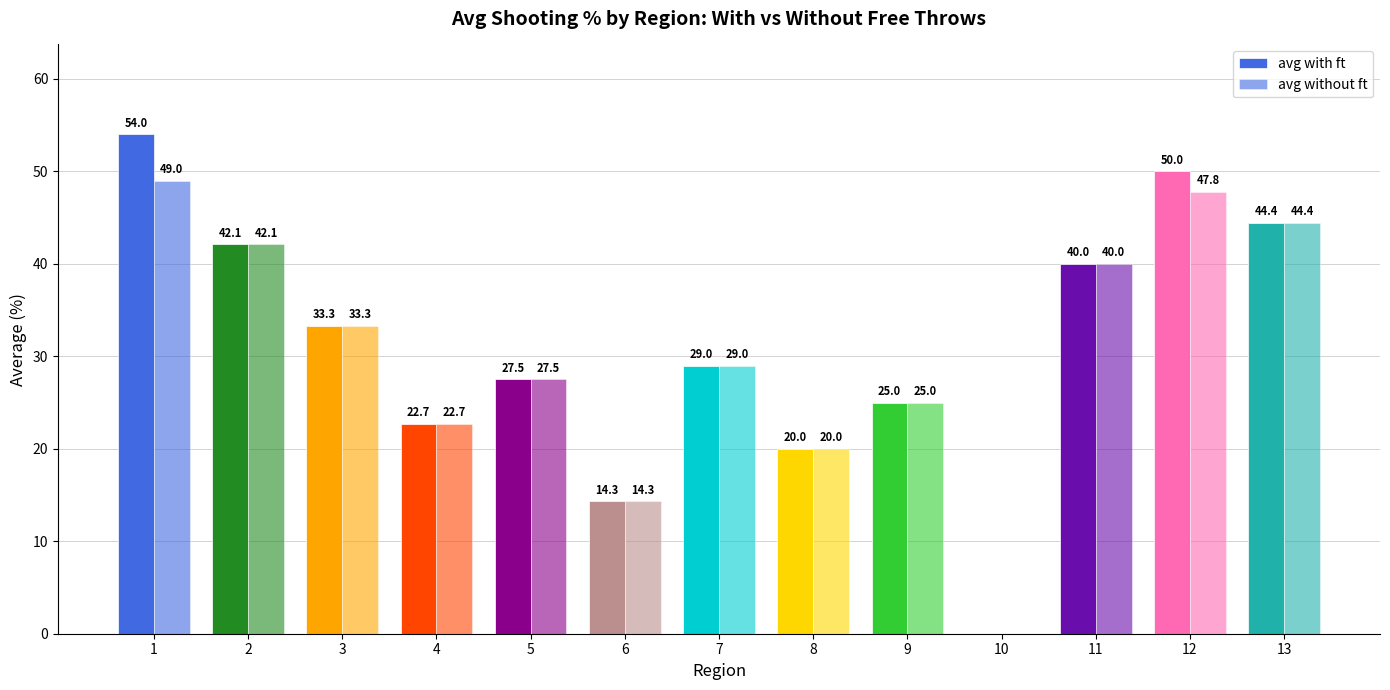

At how many categories does at least one series exceed 48?

2